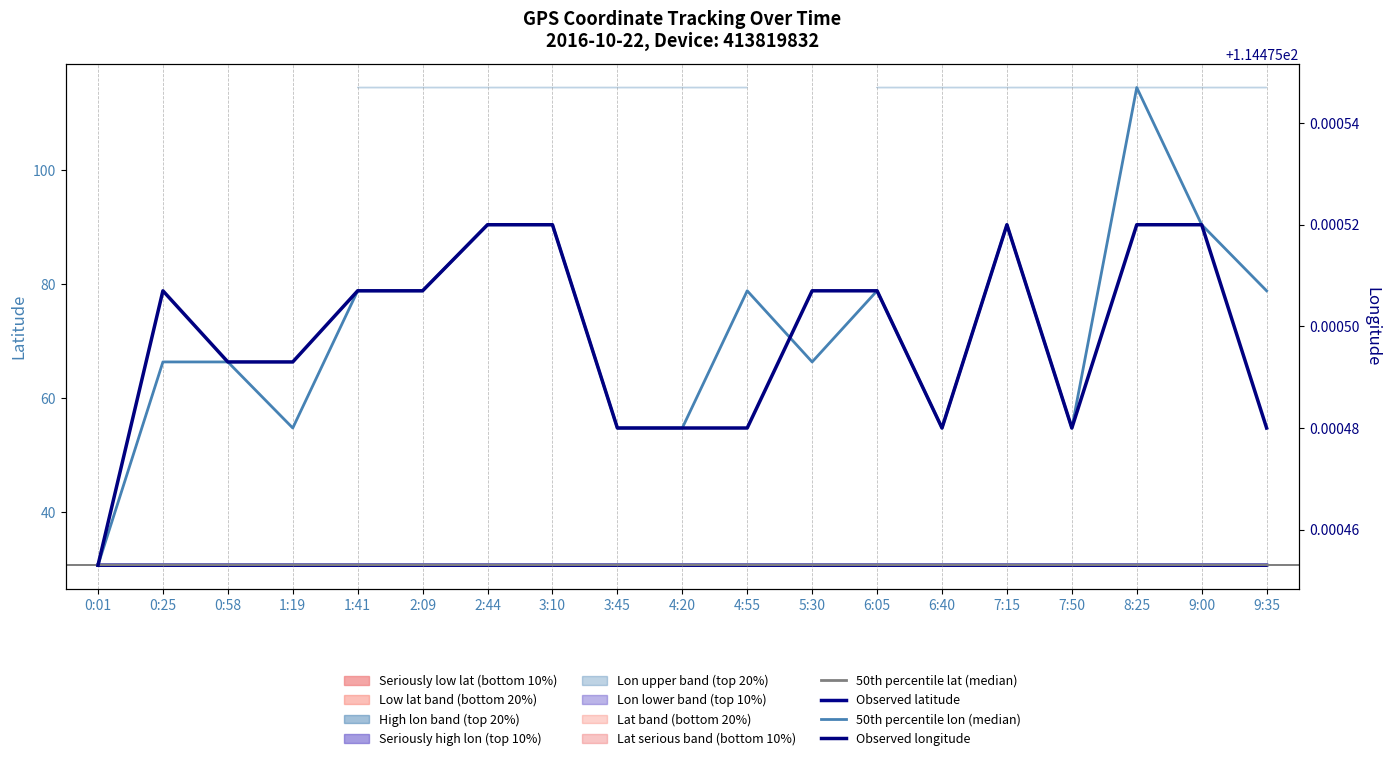

True or false: Observed longitude and Observed latitude cross at least once.

False